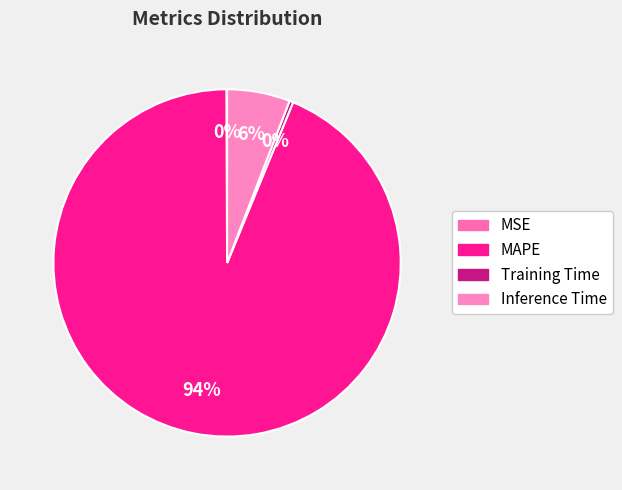

Is the sum of MSE and MAPE greater than half?

Yes